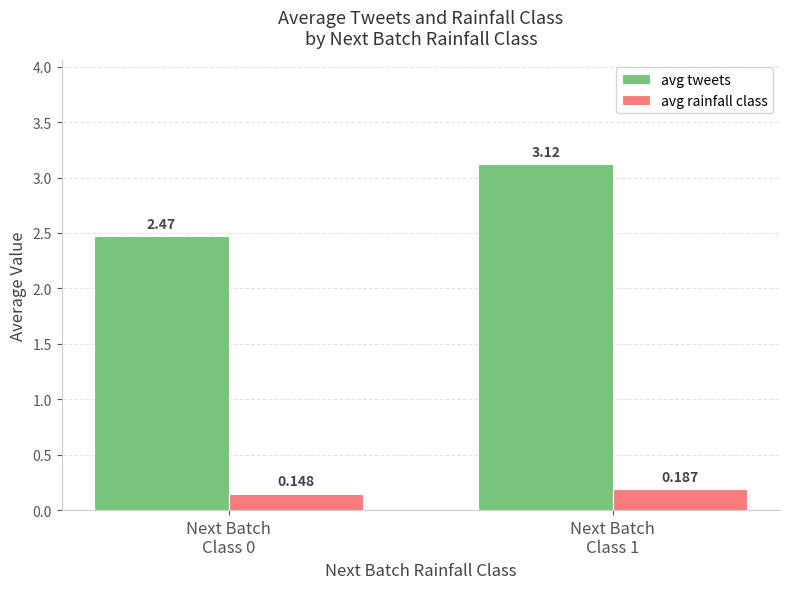

Which series has the largest total across all categories?

avg tweets